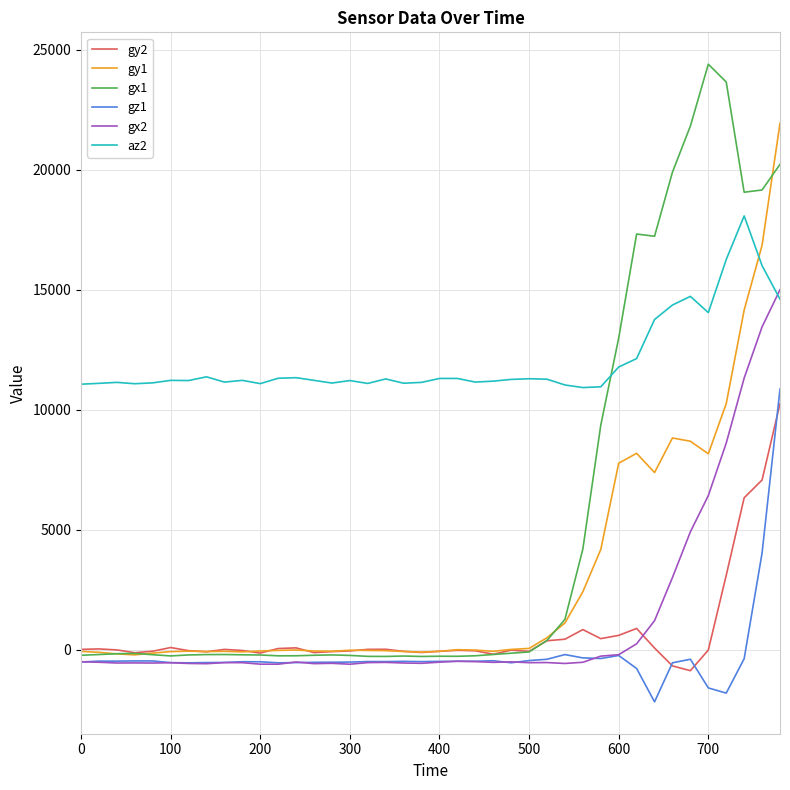

Which series has the largest range (max minus min)?

gx1